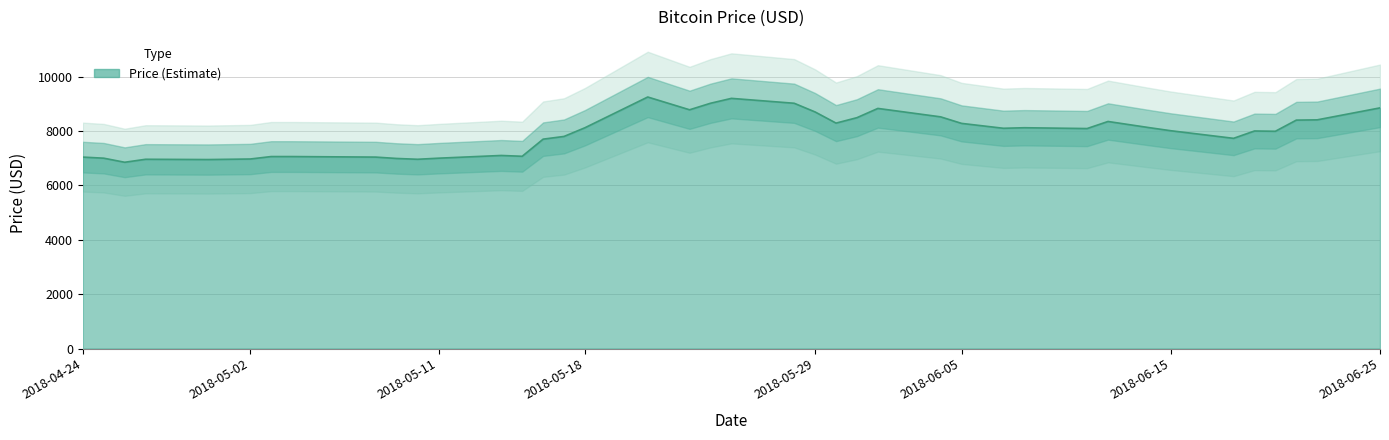

Is it true that the value at 2018-05-11 is 7000?

True